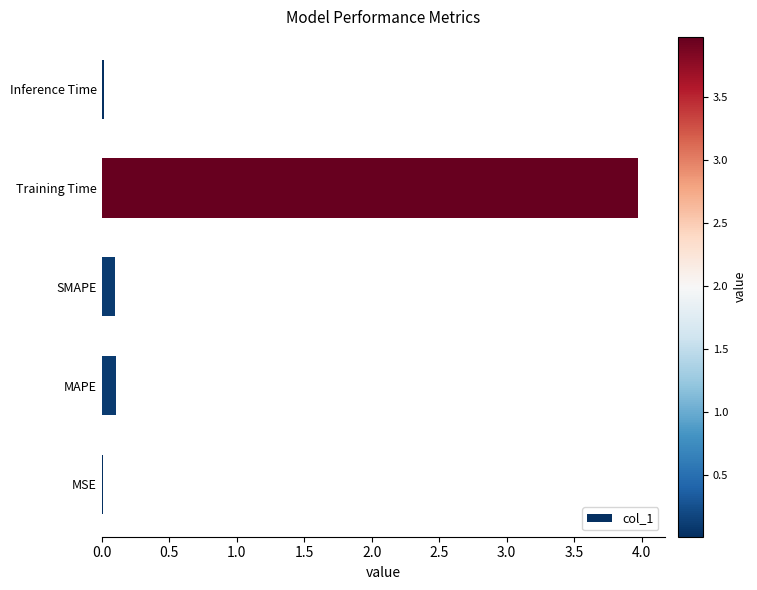

What is the sum of all values?

4.2